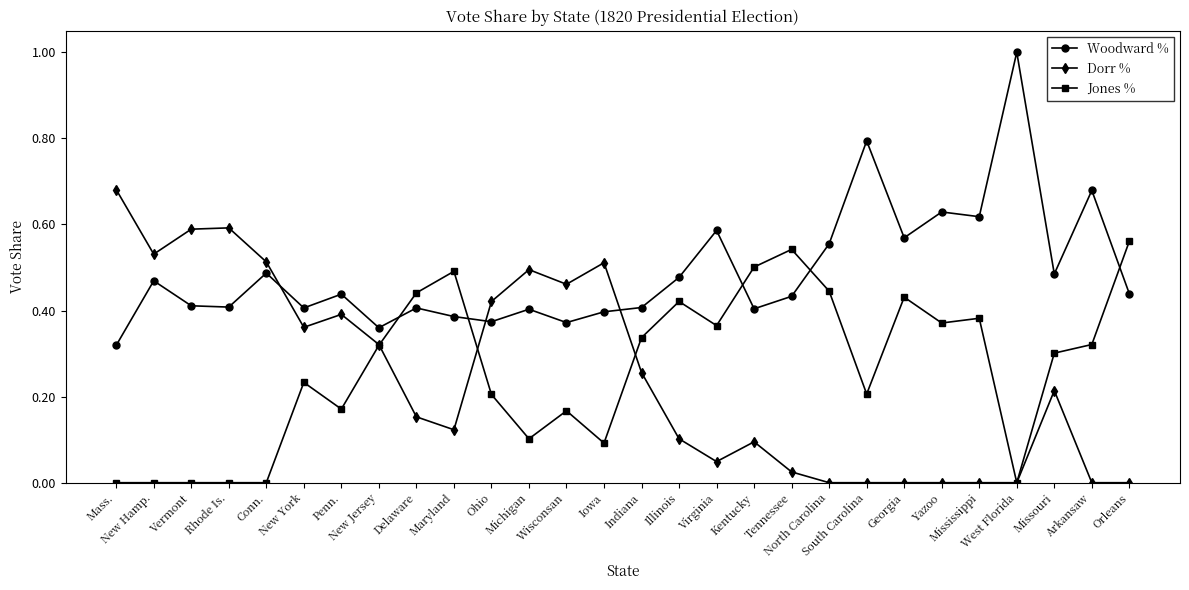

True or false: Dorr % has more than 0 points higher than both neighbors.

True